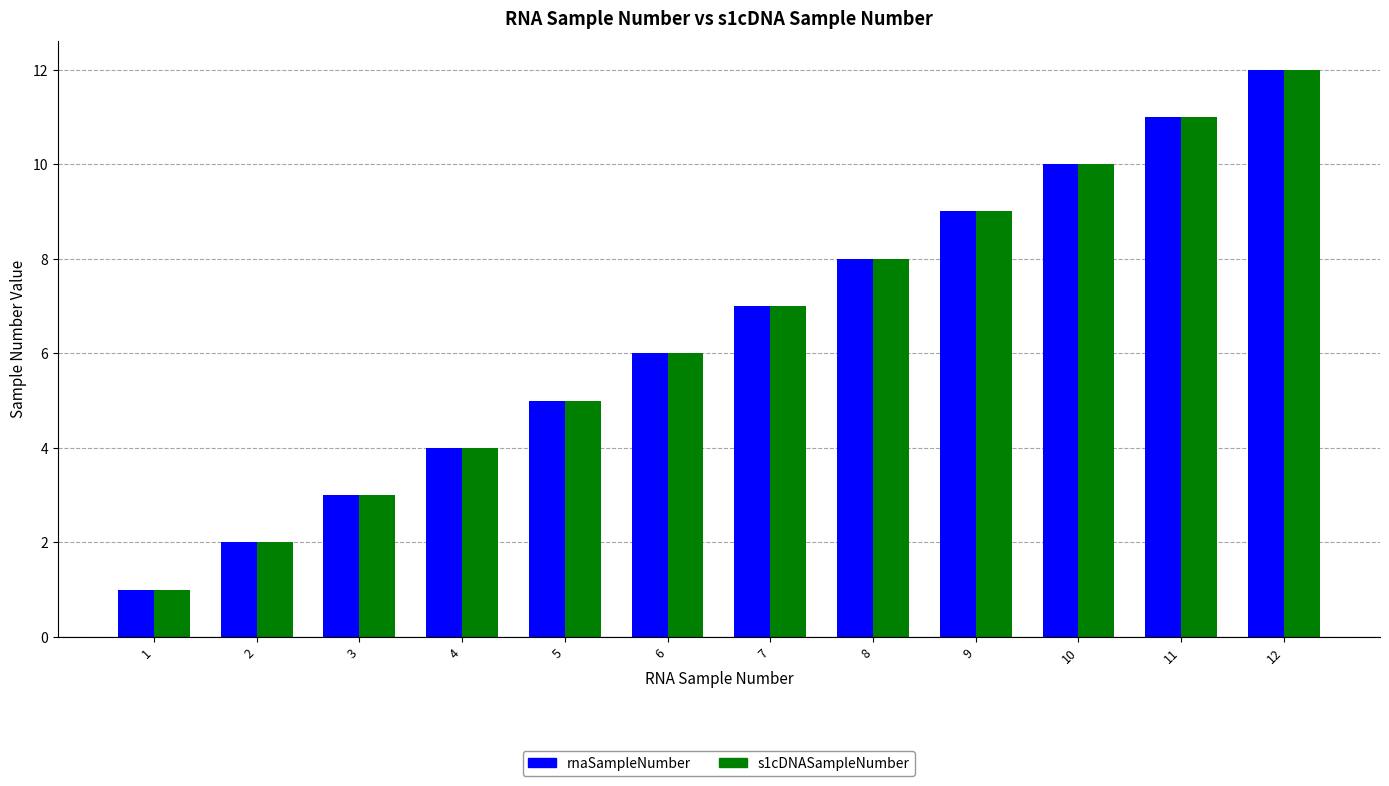

Is it true that s1cDNASampleNumber equals 2 at 6?

False